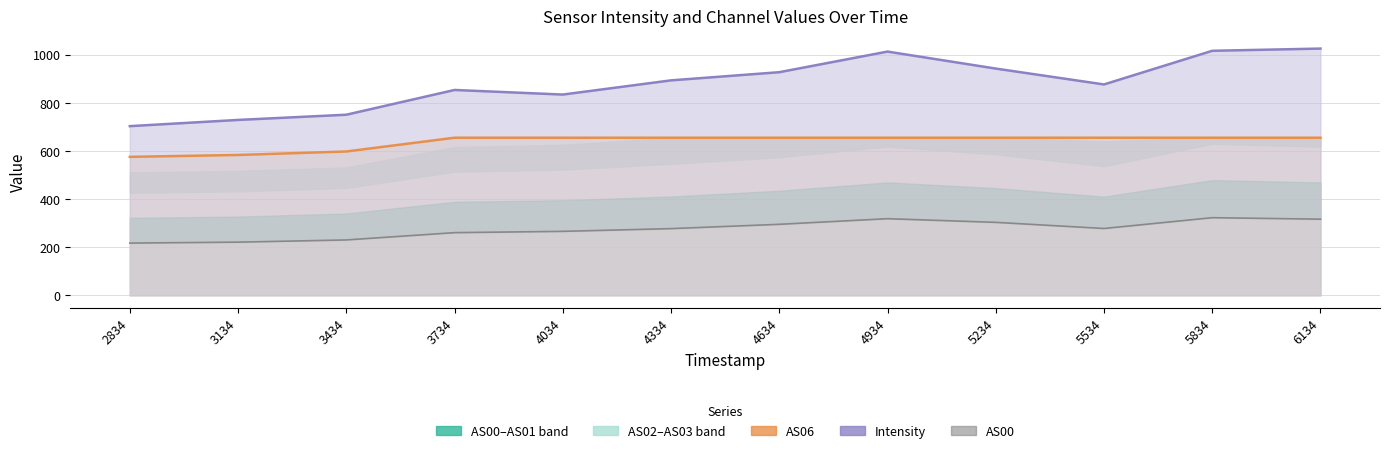

What value does the Intensity series have at 6134?

1026.1